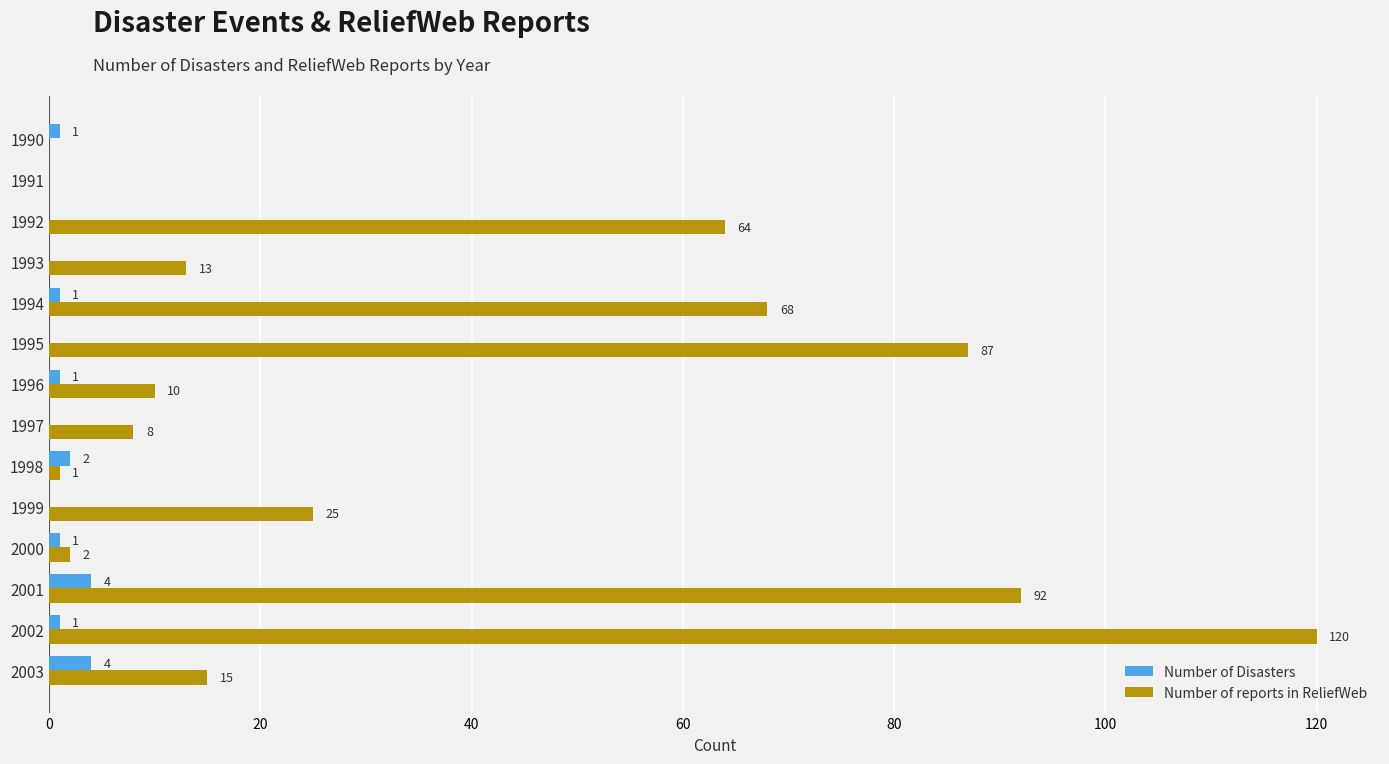

What is the sum of all Number of reports in ReliefWeb values?

505